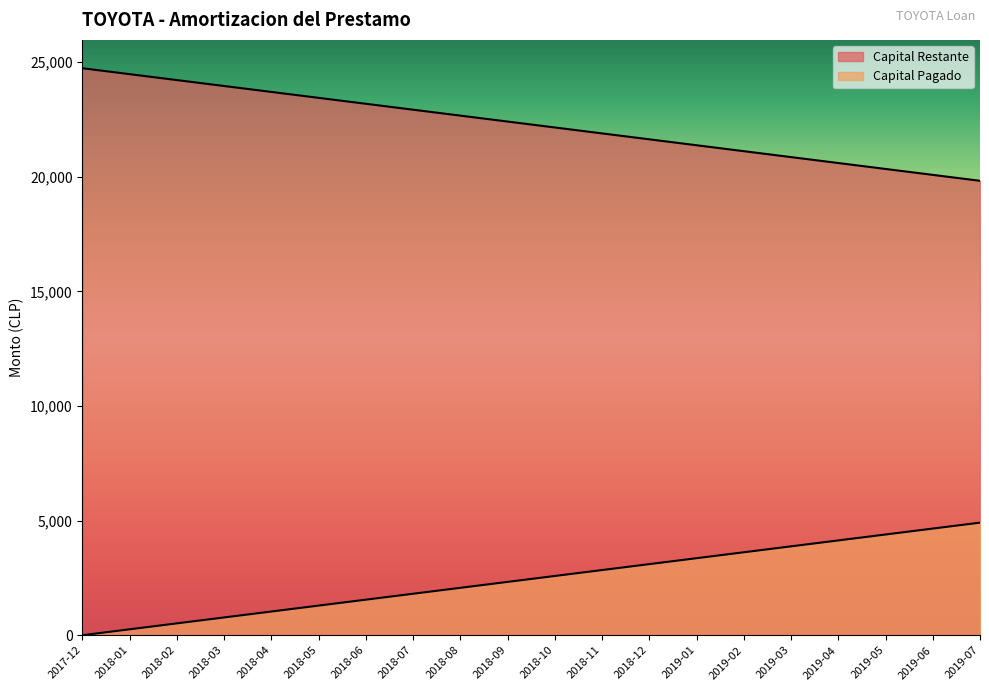

What is the difference between the highest and lowest values at 2018-01?

24219.7